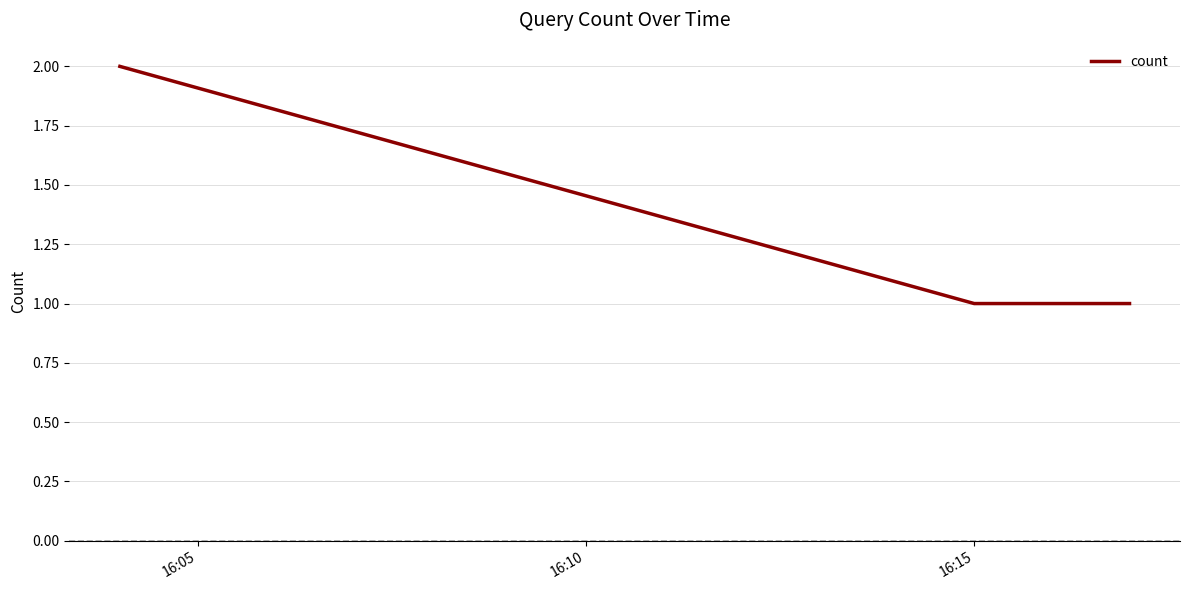

What is the sum of all values?

4